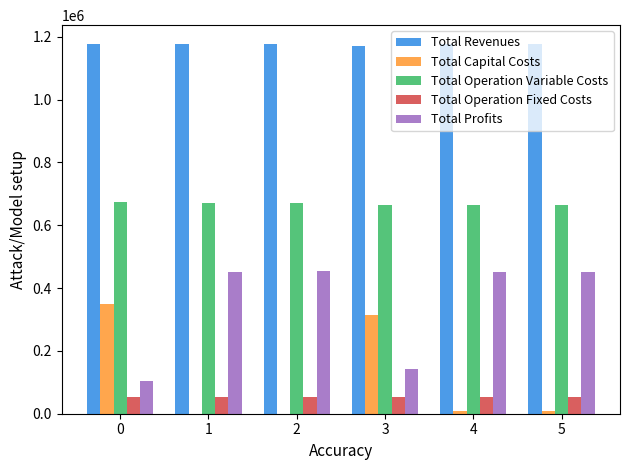

How many groups of bars are there?

6